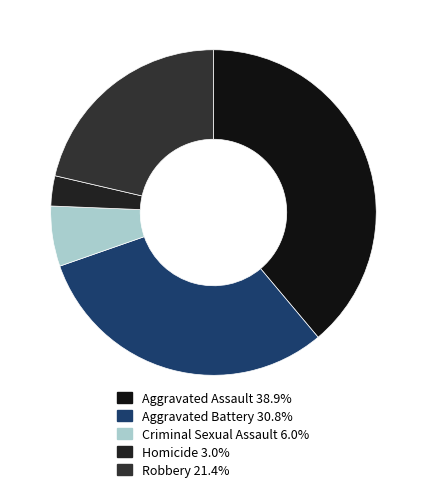

Is it true that Robbery is 21% of the pie?

True